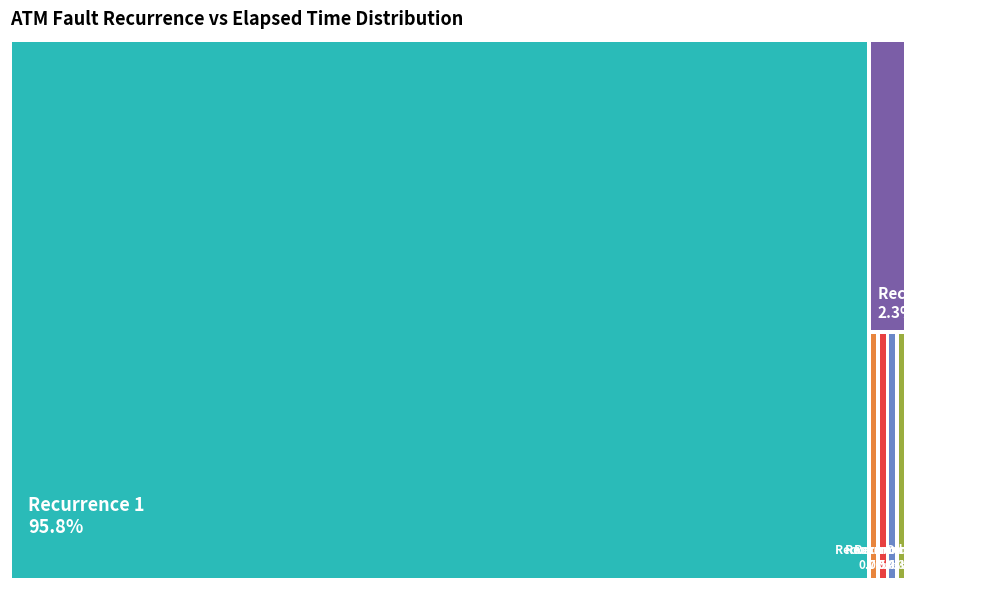

Is the sum of 4 and 3 greater than half?

No